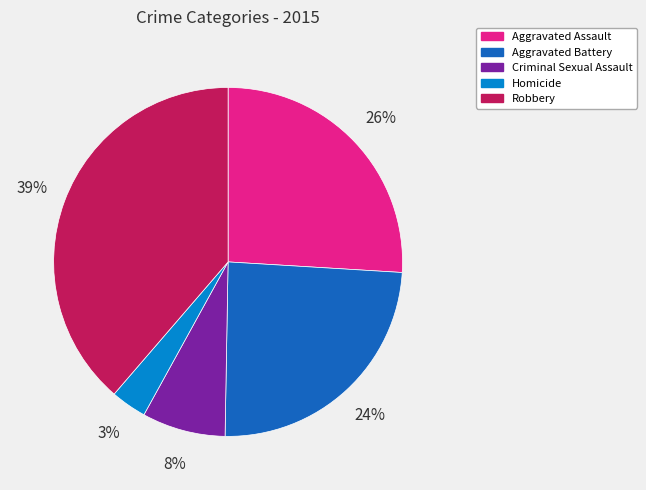

Approximately how many times larger is the value at Aggravated Assault compared to Robbery?

0.7